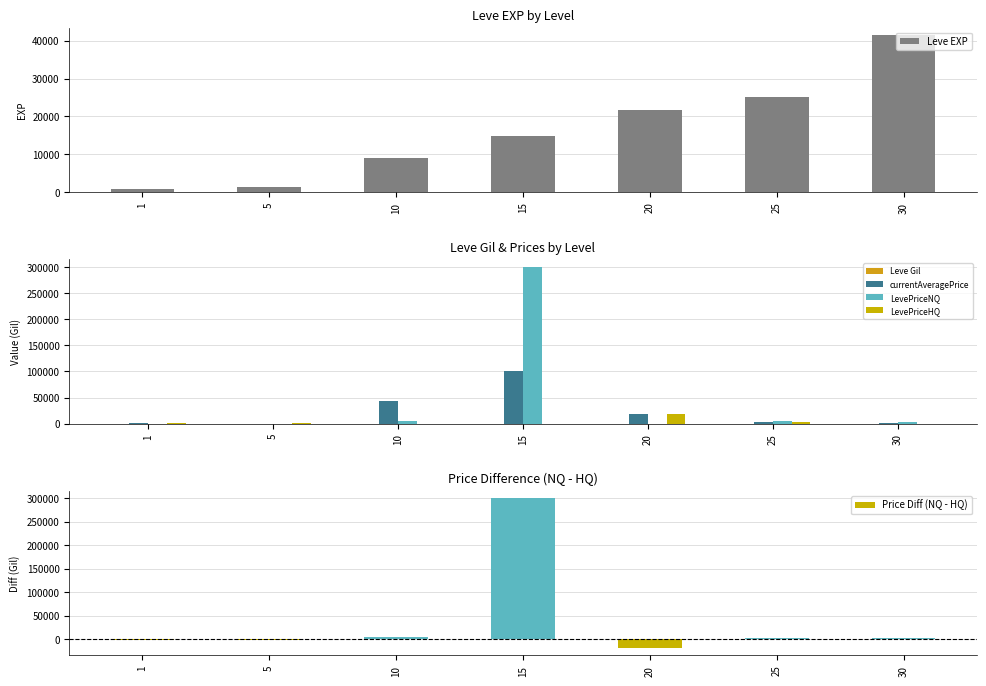

What is the smallest value displayed?

-18250.0